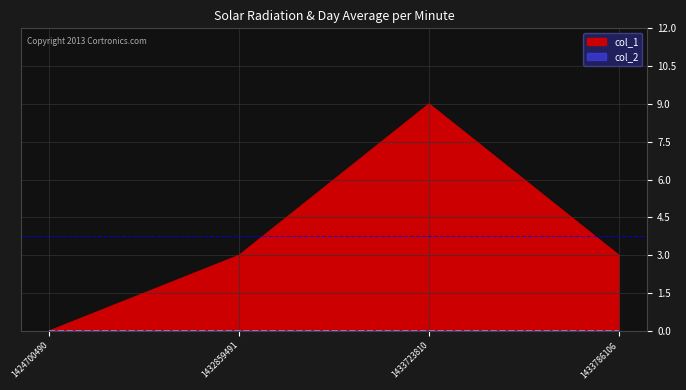

At which category does the chart reach its minimum across all series?

1424700490